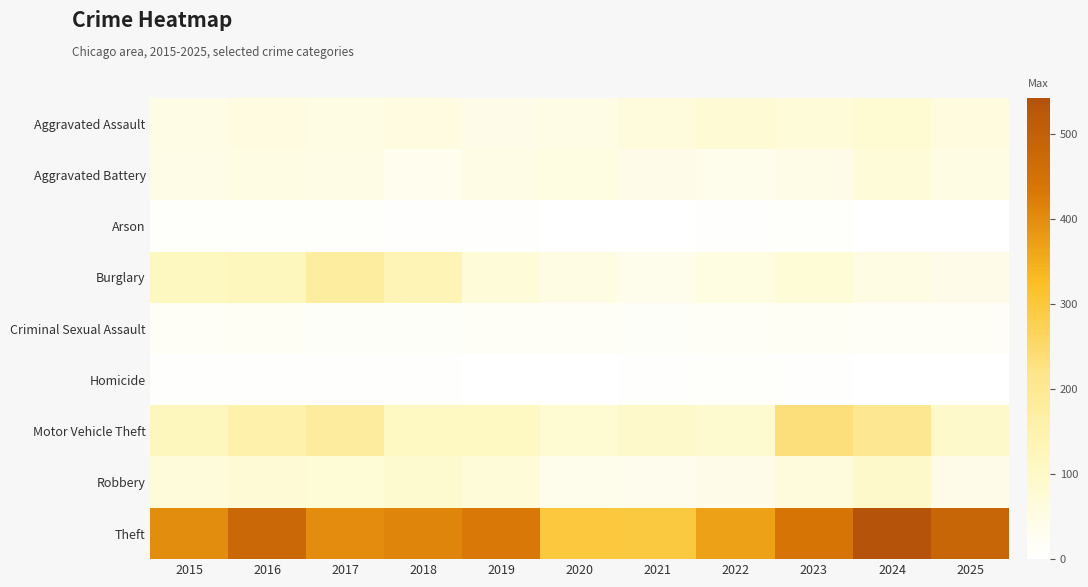

Count the number of data series in this chart.

9